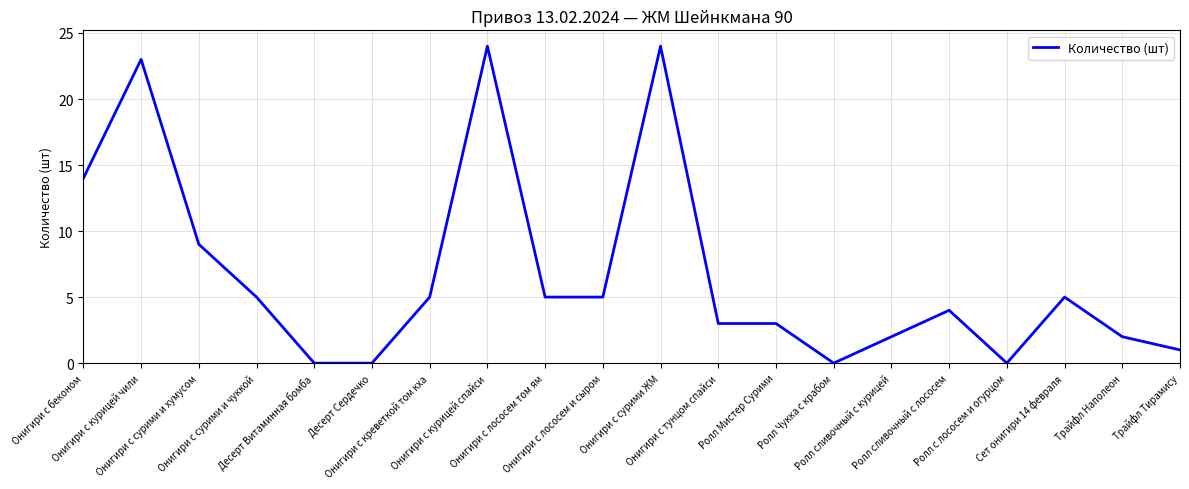

What is the difference between the maximum and minimum values?

24